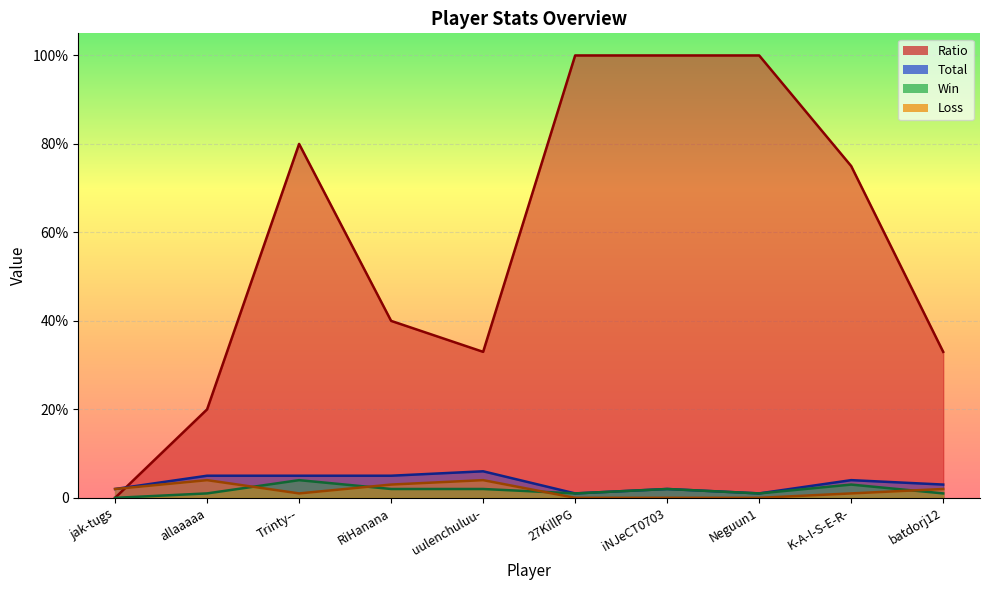

True or false: Total has more than 1 points higher than both neighbors.

True